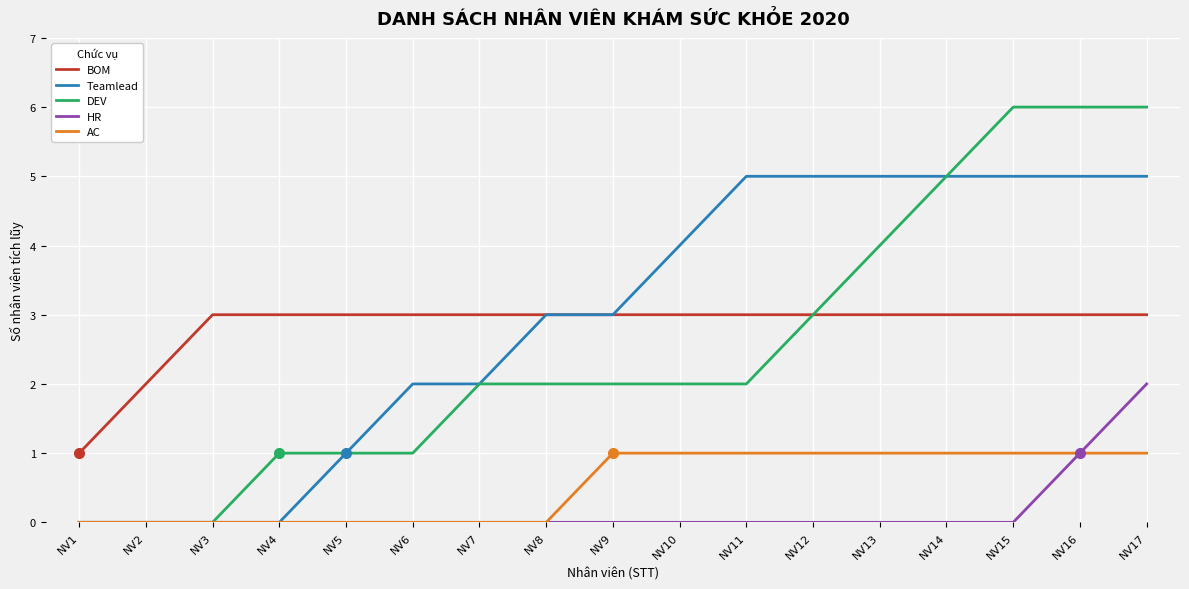

Count the number of categories in the chart.

17